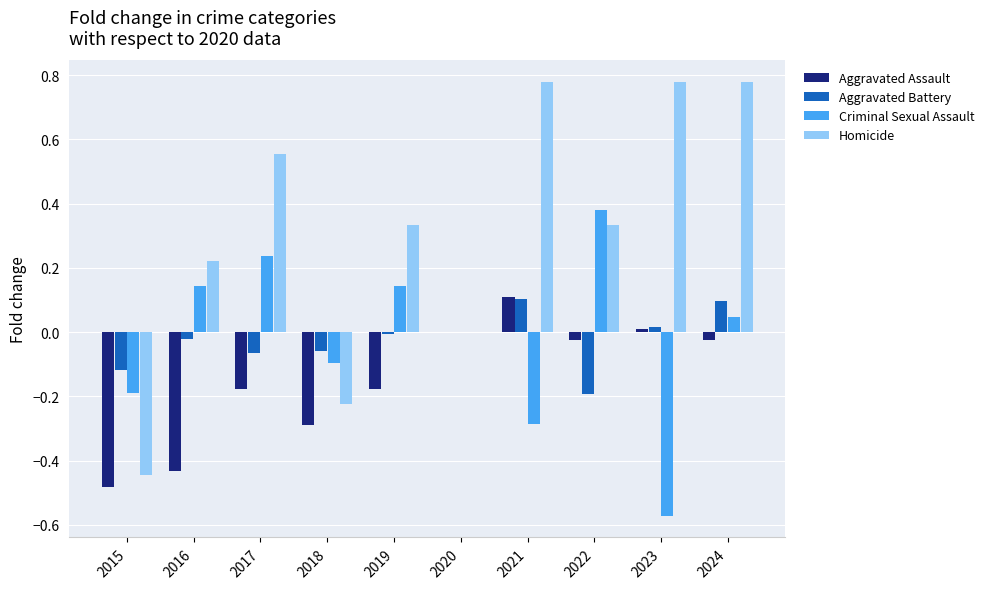

Is the value of Homicide at 2023 greater than the value of Aggravated Assault at 2021?

Yes